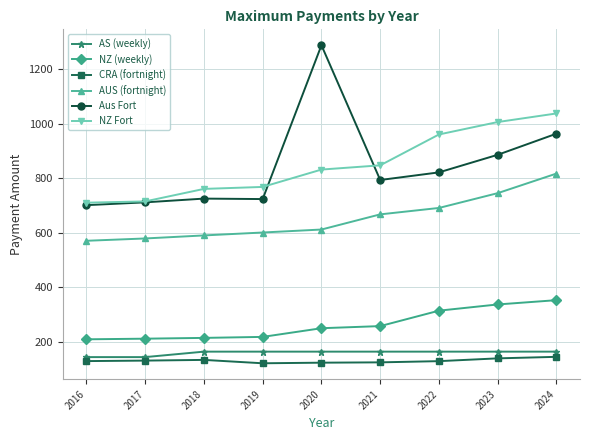

What is the minimum value for AS (weekly)?

145.0